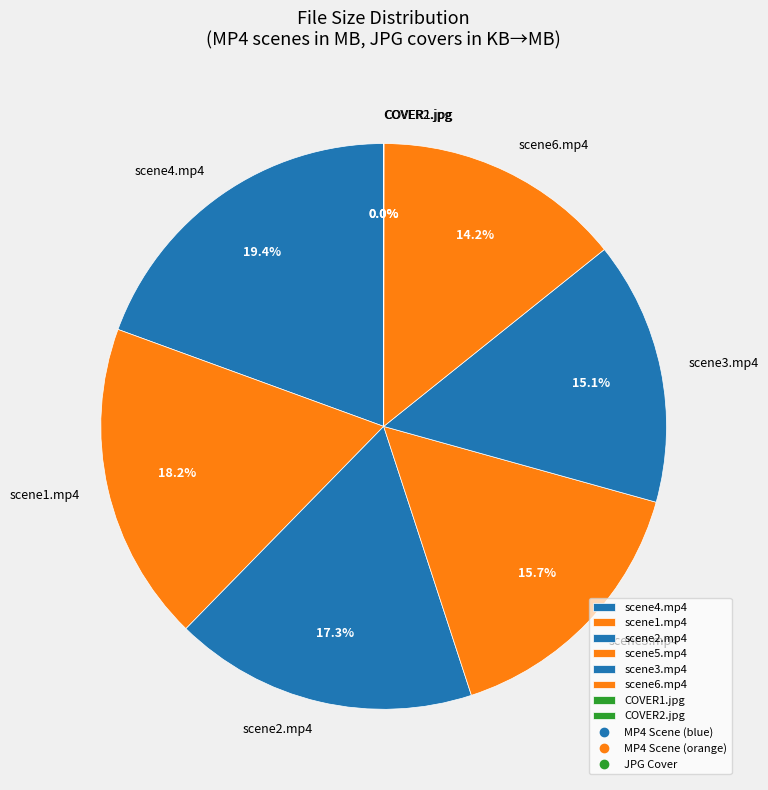

What is the largest slice in the pie chart?

scene4.mp4